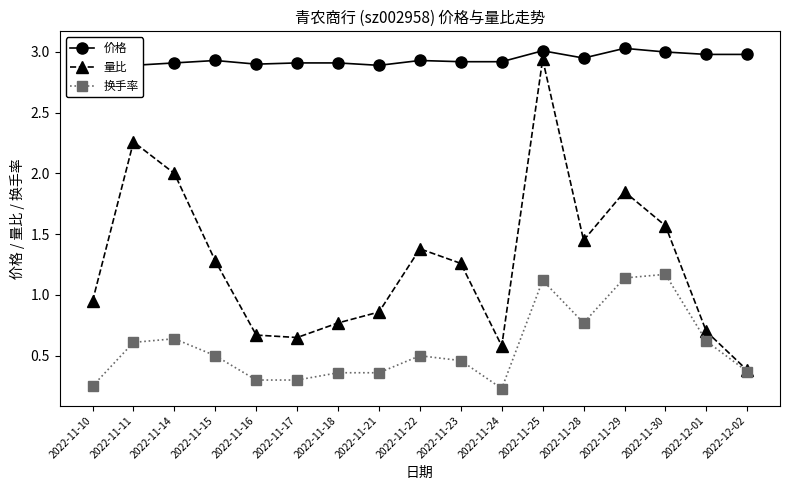

How many data points does each series have?

17